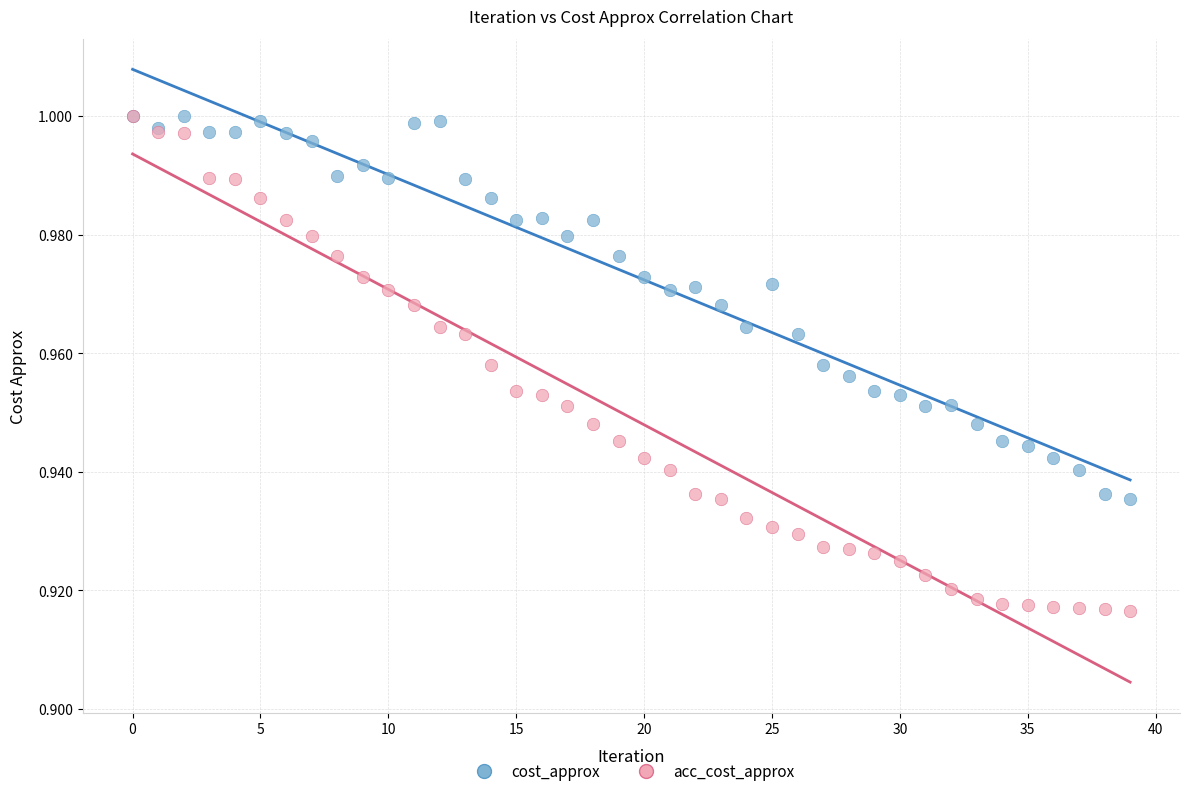

What are all the series names shown in the legend?

cost_approx, acc_cost_approx